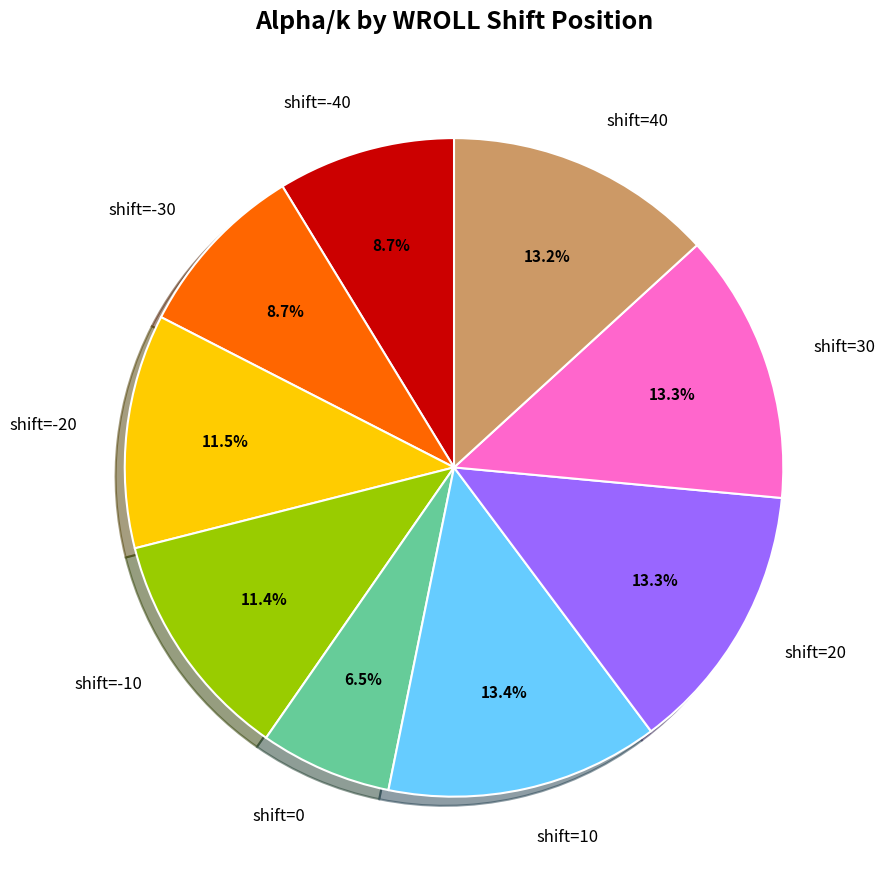

Between shift=0 and shift=40, which is larger?

shift=40